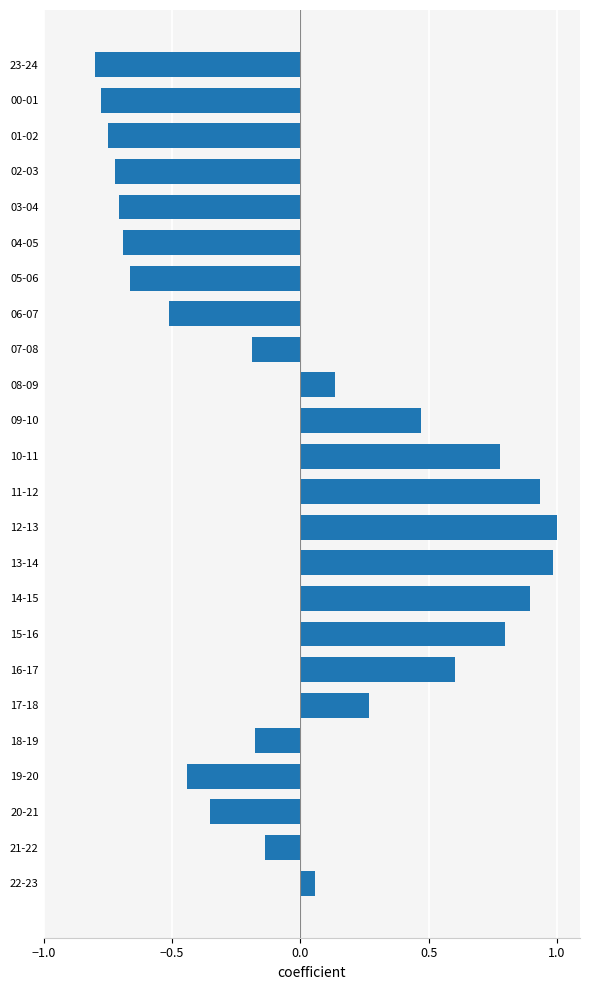

What is the difference between the maximum and minimum values?

1.8